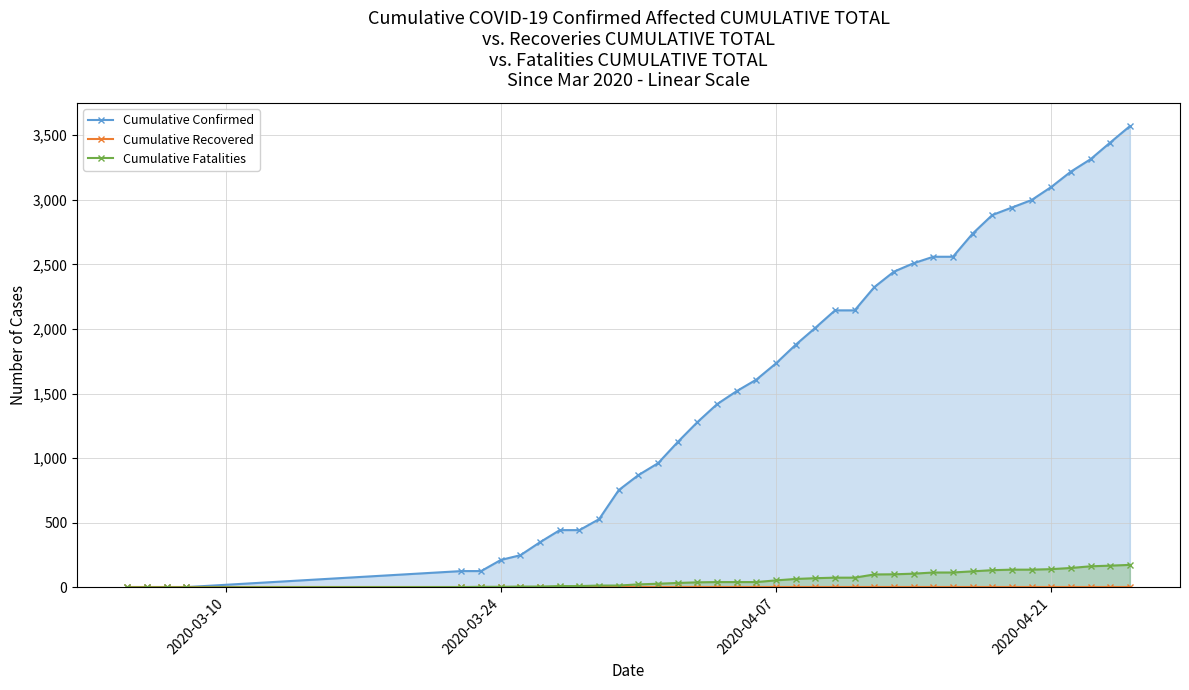

Which series has the largest total across all categories?

Cumulative Confirmed